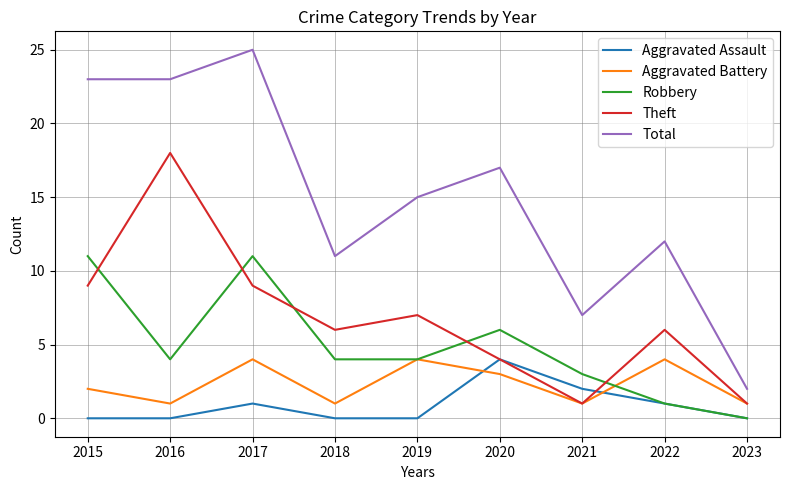

What is the highest value of the Aggravated Assault series?

4